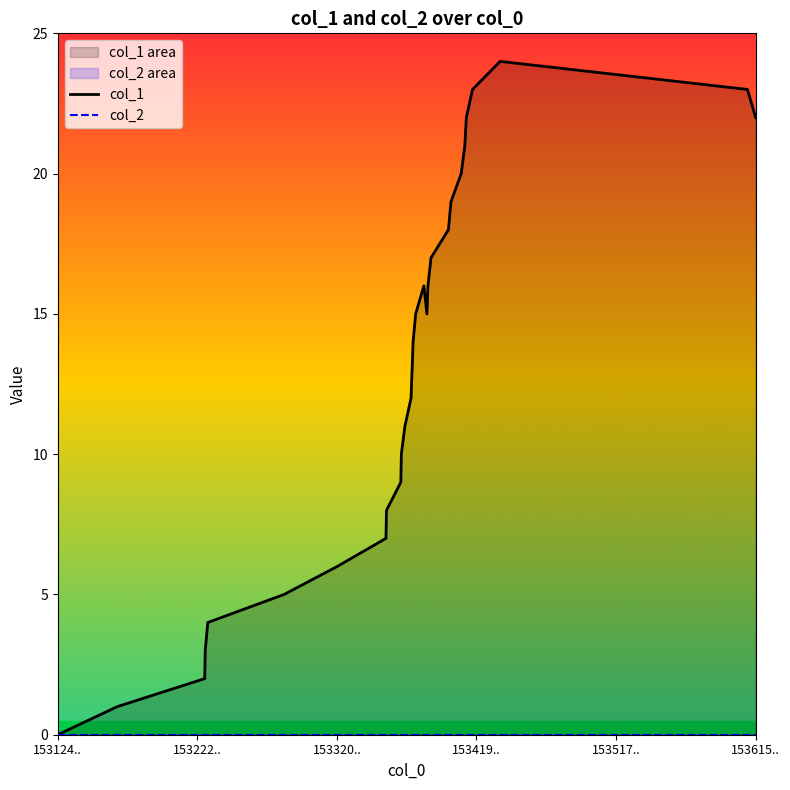

What is the greatest value displayed?

24